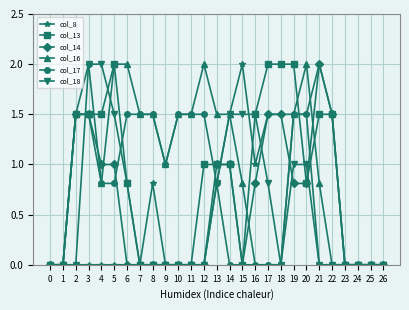

What is the sum of the col_17 values at 1 and 11?

1.5